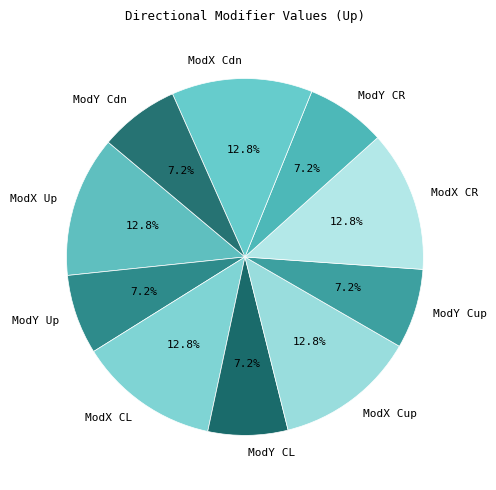

True or false: ModY CL accounts for 7% of the total.

True